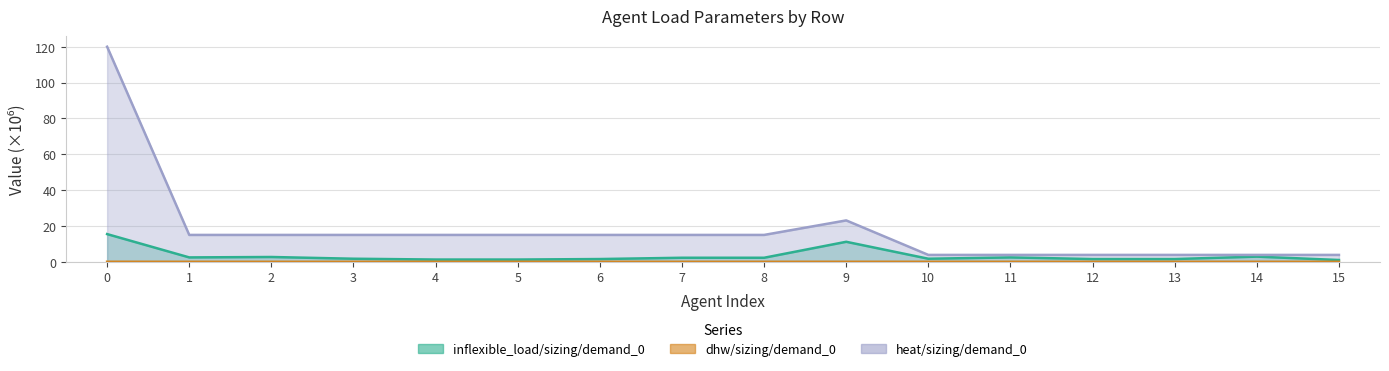

What is the sum of all dhw/sizing/demand_0 values?

0.1